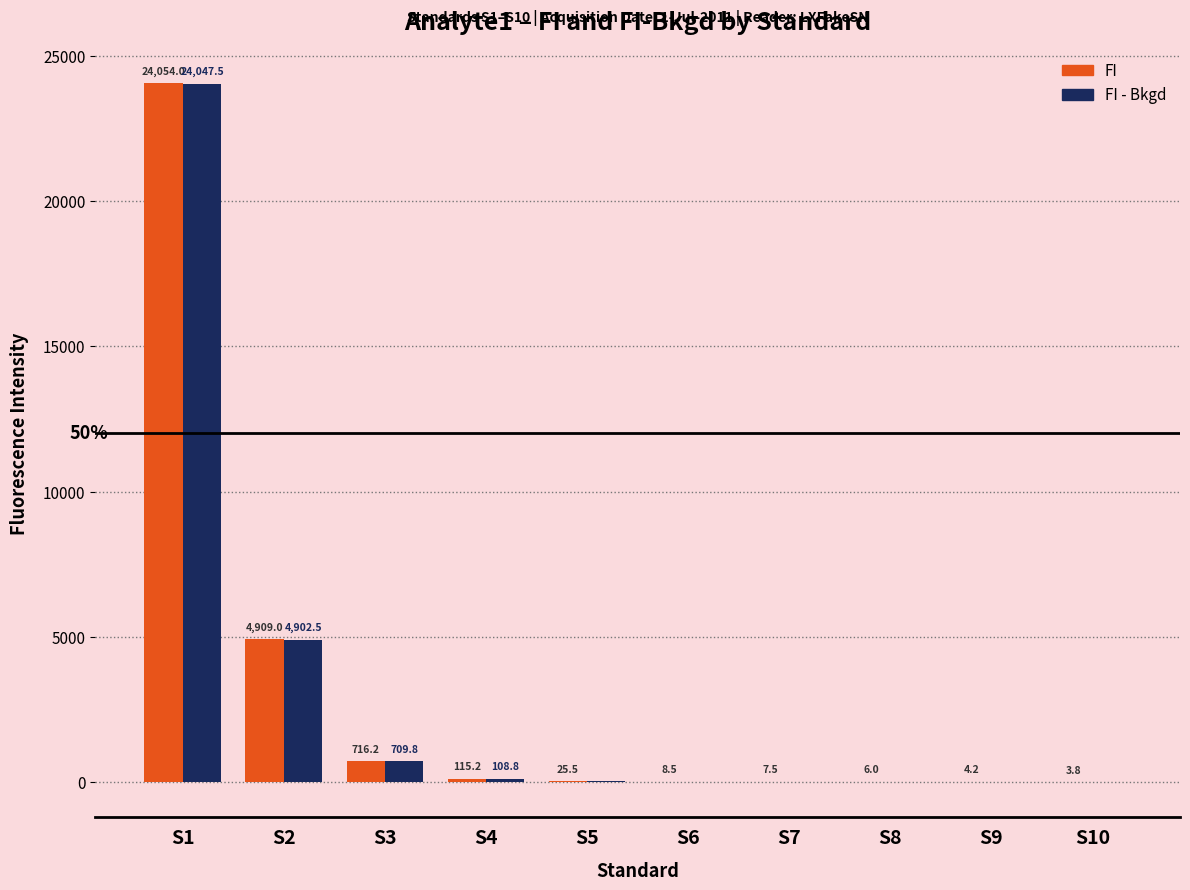

How many groups of bars are there?

10